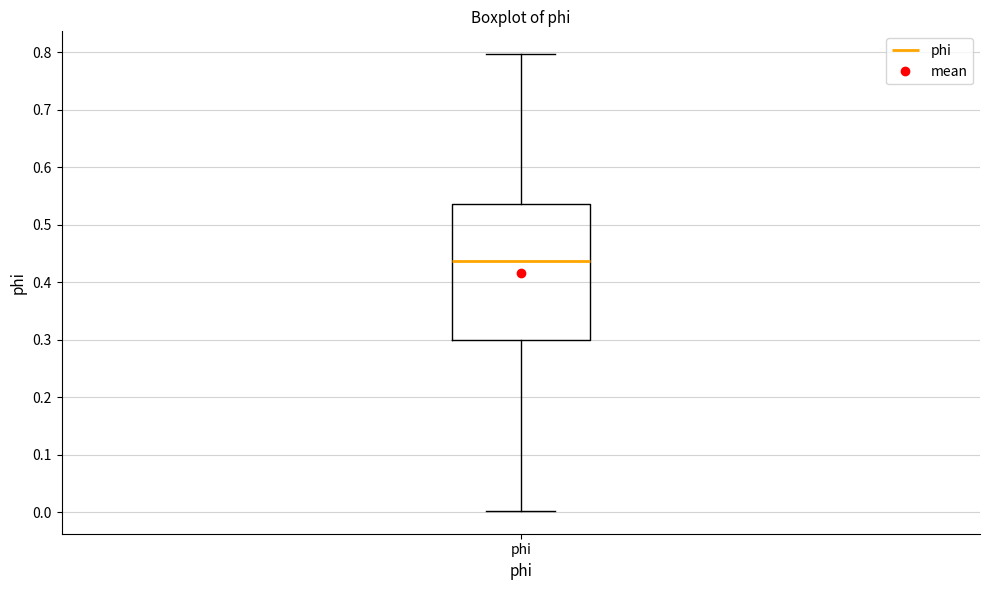

Read this box plot against the y-axis: the position of the median line, the range covered by the box, and the ends of both whiskers. The values are not printed on the chart, so give them approximately, as read against the axis.

median 0.44, box 0.30 to 0.54, whiskers 0.00 to 0.80